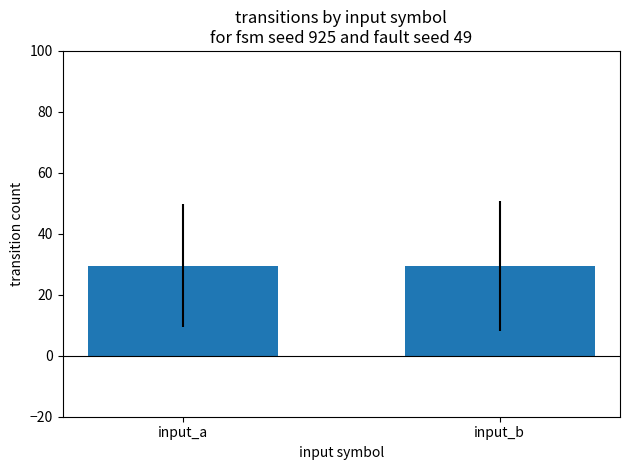

What is the sum of all values?

58.9